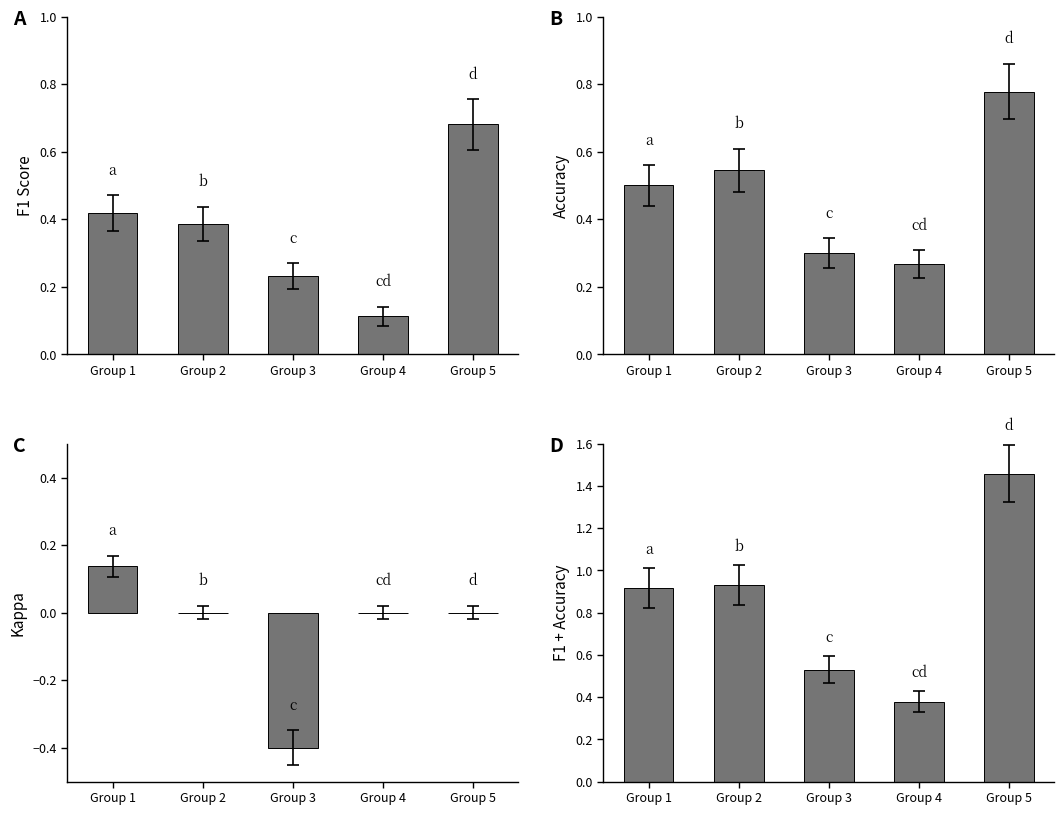

Is the value of Accuracy at Group 3 greater than the value of F1 + Accuracy at Group 1?

No